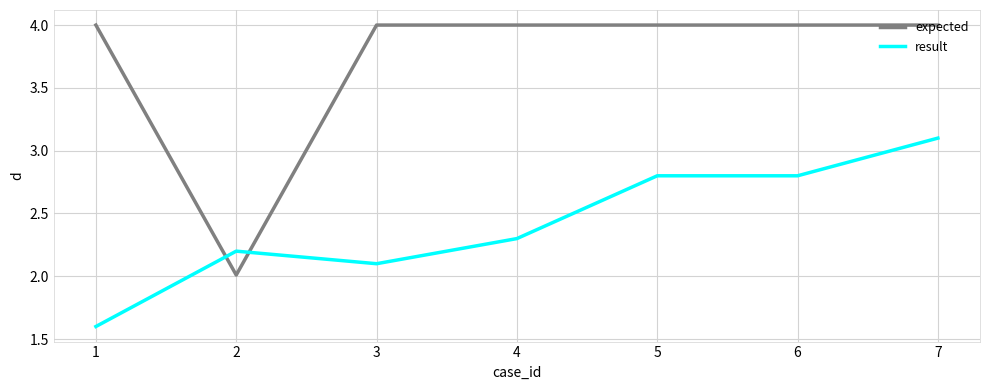

The value of expected at 2 is 1.1. True or false?

False